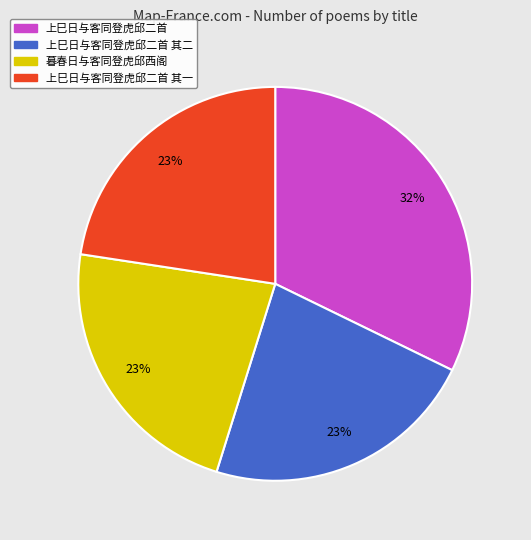

Does any single category account for the majority?

No